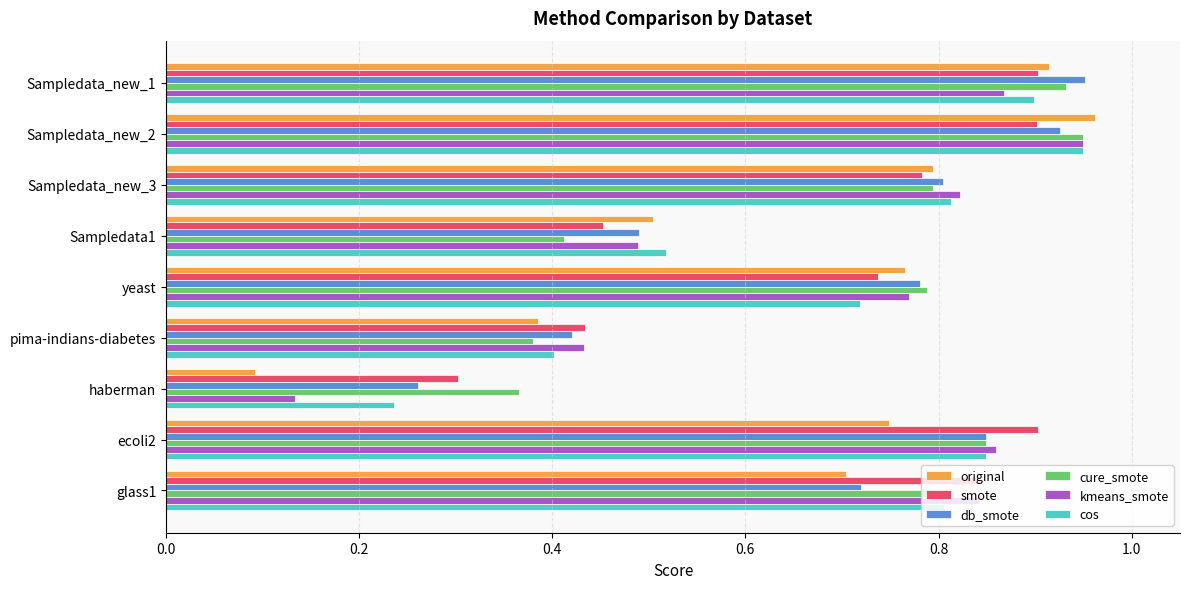

Rank the categories by original value from highest to lowest.

Sampledata_new_2, Sampledata_new_1, Sampledata_new_3, yeast, ecoli2, glass1, Sampledata1, pima-indians-diabetes, haberman